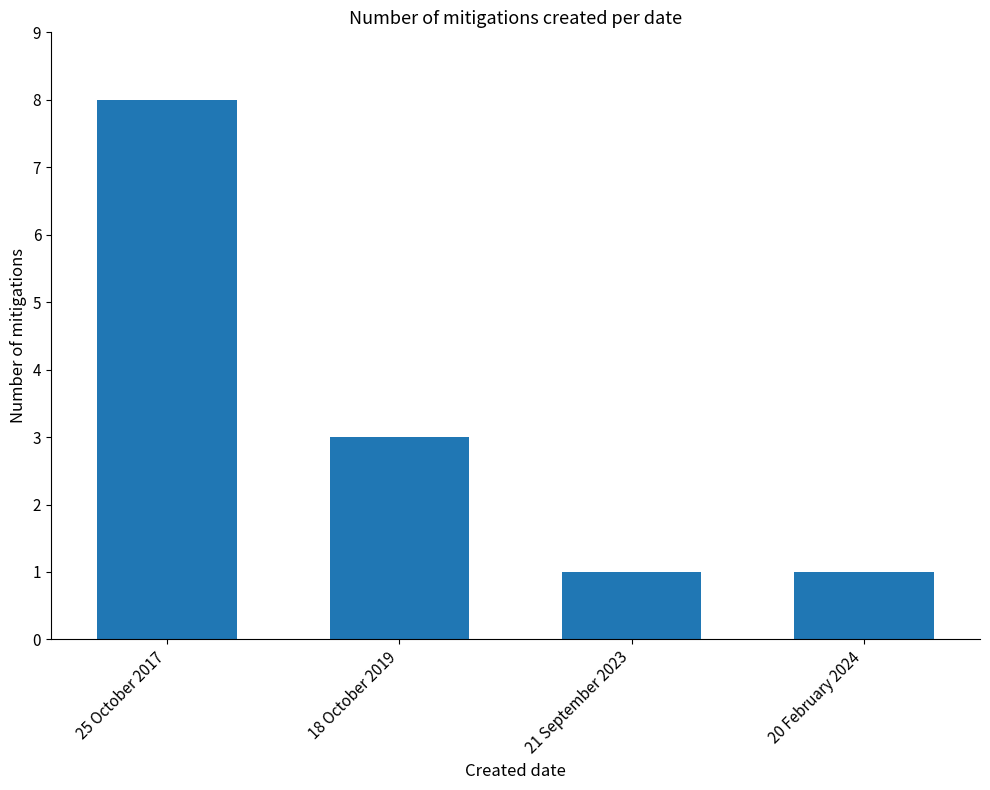

How many values are below 3?

2